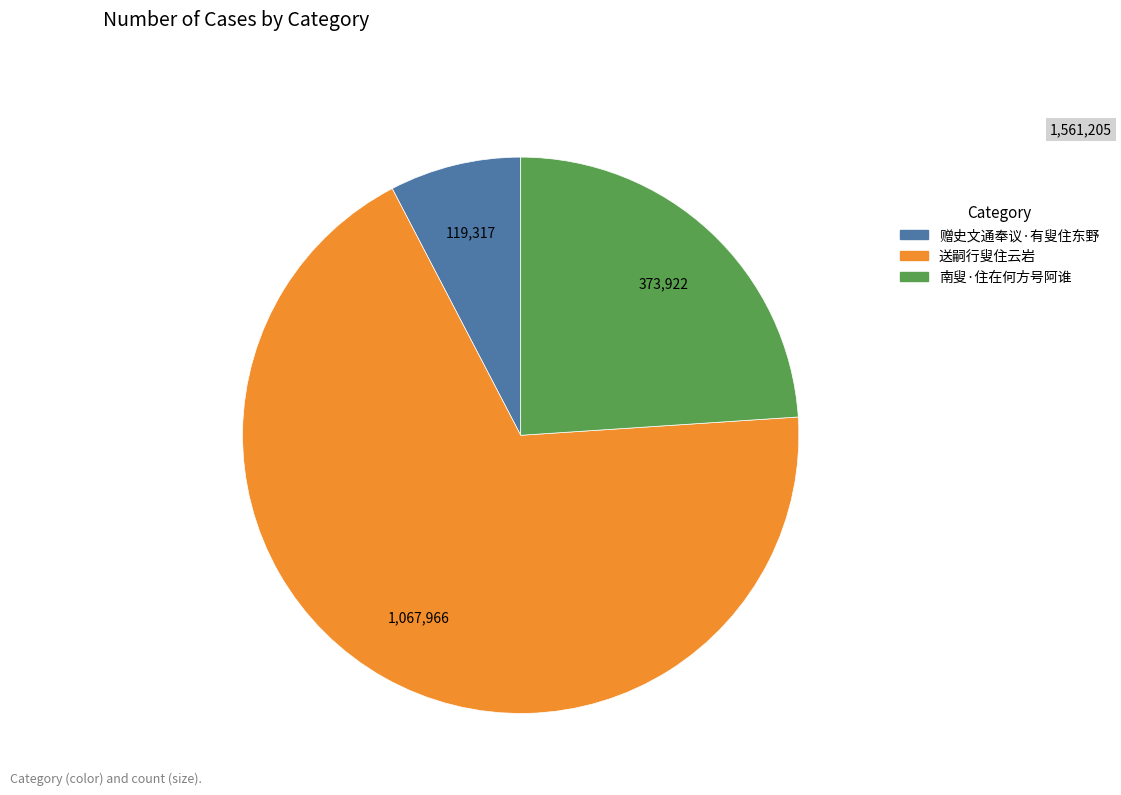

Between 送嗣行叟住云岩 and 赠史文通奉议·有叟住东野, which is larger?

送嗣行叟住云岩